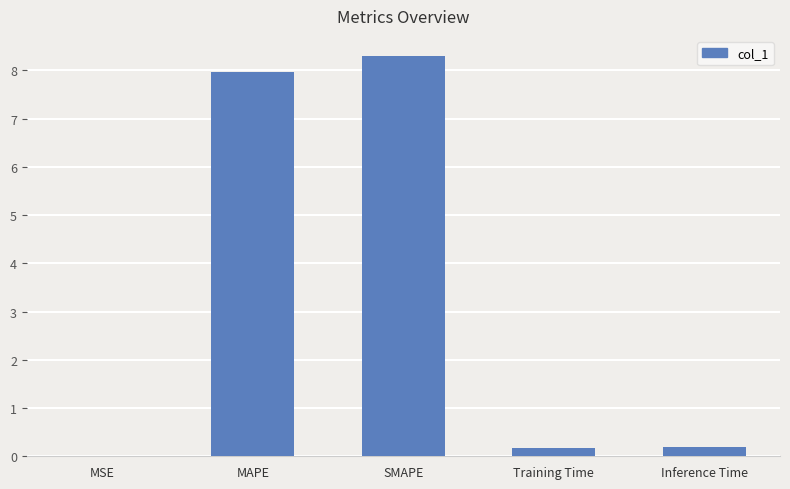

What is the change in value from MAPE to Training Time?

-7.8